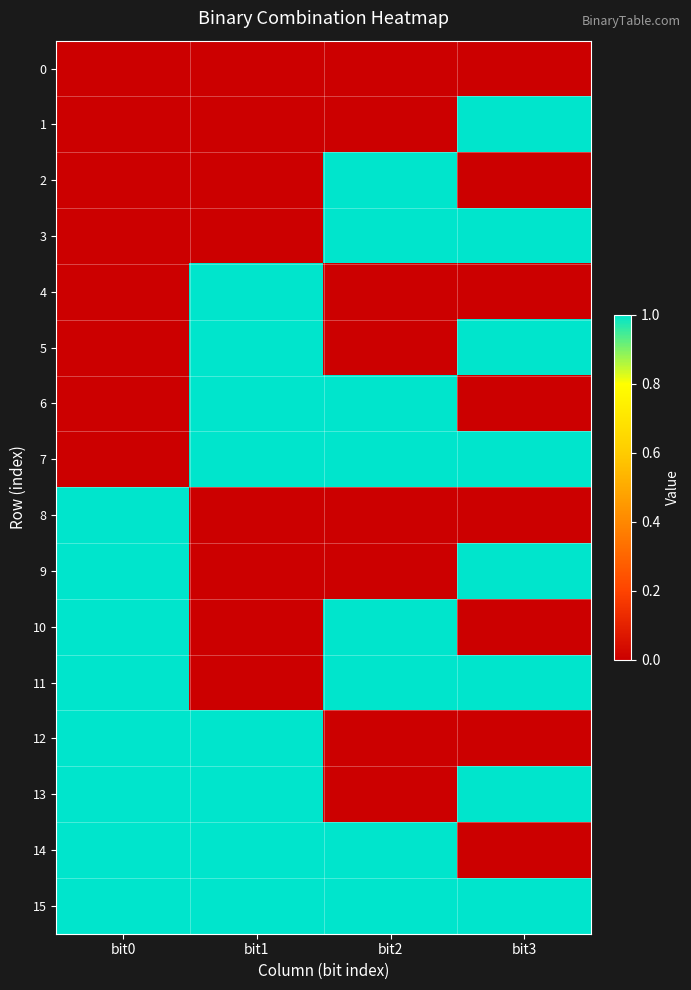

Reading left to right, transcribe all the data shown in this chart.

0: bit0=0	bit1=0	bit2=0	bit3=0
1: bit0=0	bit1=0	bit2=0	bit3=1
2: bit0=0	bit1=0	bit2=1	bit3=0
3: bit0=0	bit1=0	bit2=1	bit3=1
4: bit0=0	bit1=1	bit2=0	bit3=0
5: bit0=0	bit1=1	bit2=0	bit3=1
6: bit0=0	bit1=1	bit2=1	bit3=0
7: bit0=0	bit1=1	bit2=1	bit3=1
8: bit0=1	bit1=0	bit2=0	bit3=0
9: bit0=1	bit1=0	bit2=0	bit3=1
10: bit0=1	bit1=0	bit2=1	bit3=0
11: bit0=1	bit1=0	bit2=1	bit3=1
12: bit0=1	bit1=1	bit2=0	bit3=0
13: bit0=1	bit1=1	bit2=0	bit3=1
14: bit0=1	bit1=1	bit2=1	bit3=0
15: bit0=1	bit1=1	bit2=1	bit3=1